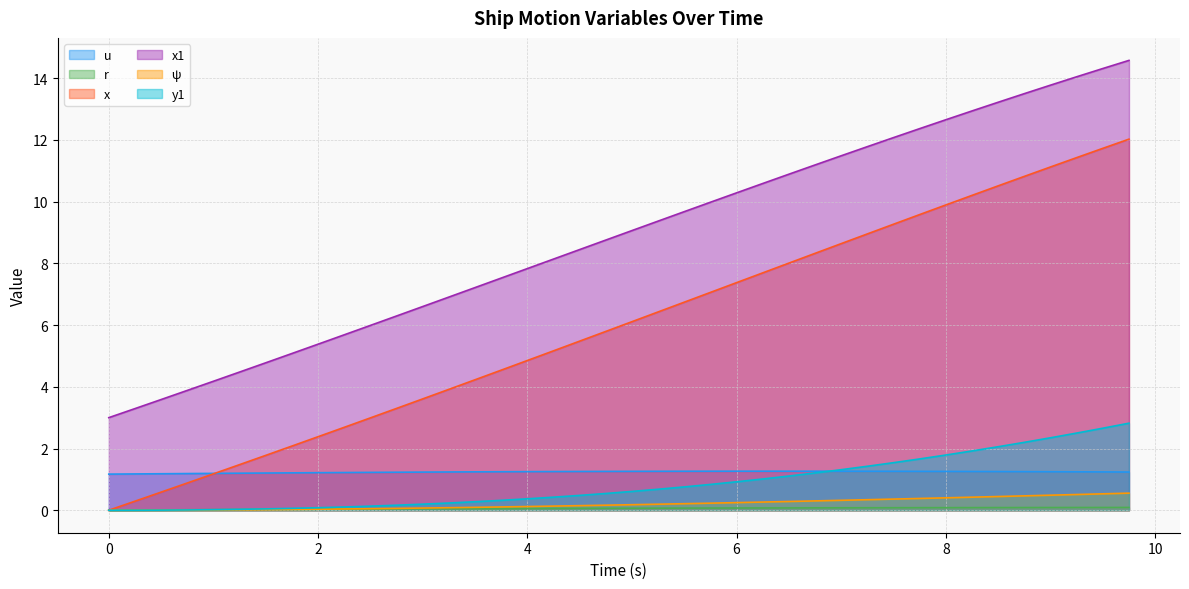

Which series has the widest spread of values?

x